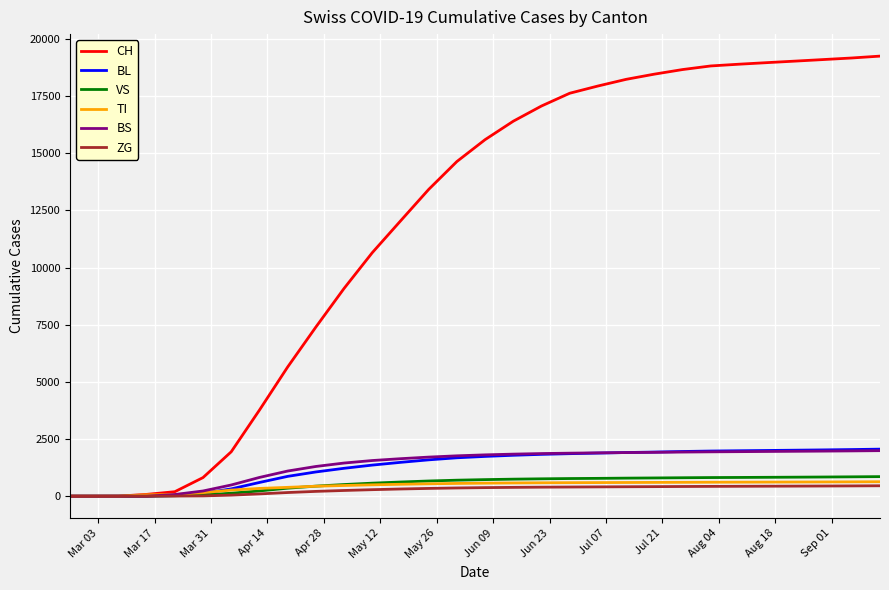

What is the difference between the second highest and second lowest values in the CH series?

19168